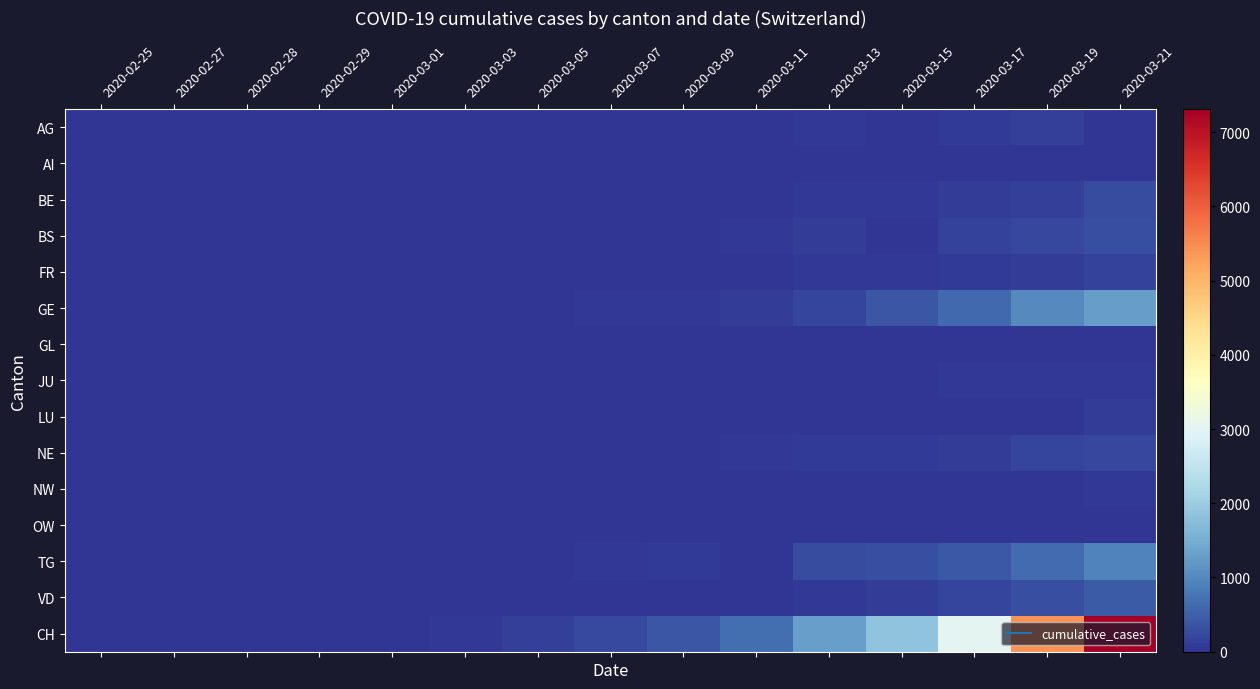

How many distinct data groups are displayed?

15